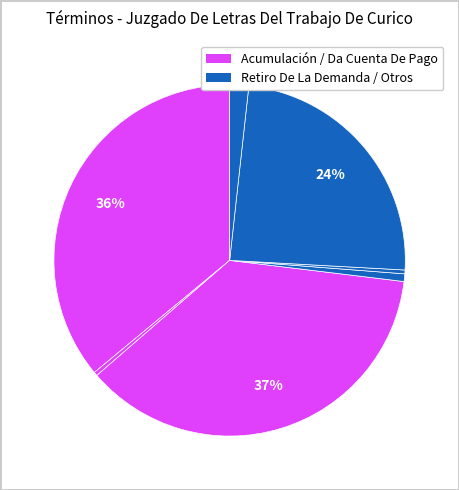

How many slices are in this pie chart?

7